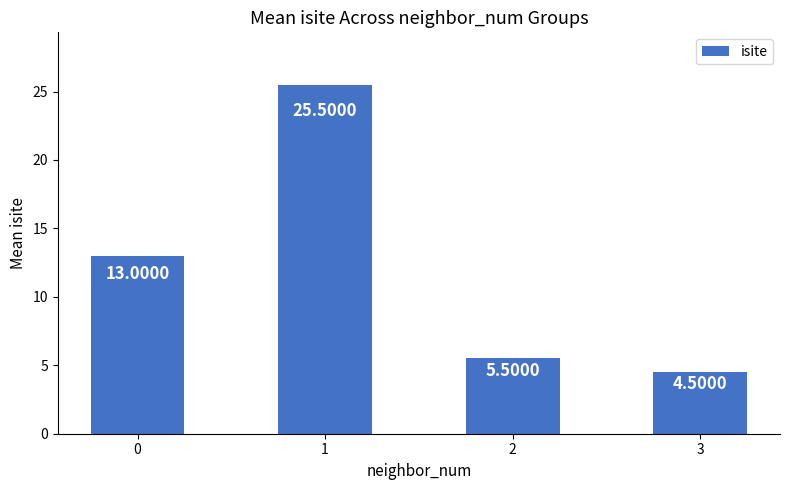

Approximately how many times larger is the value at 2 compared to 0?

0.4